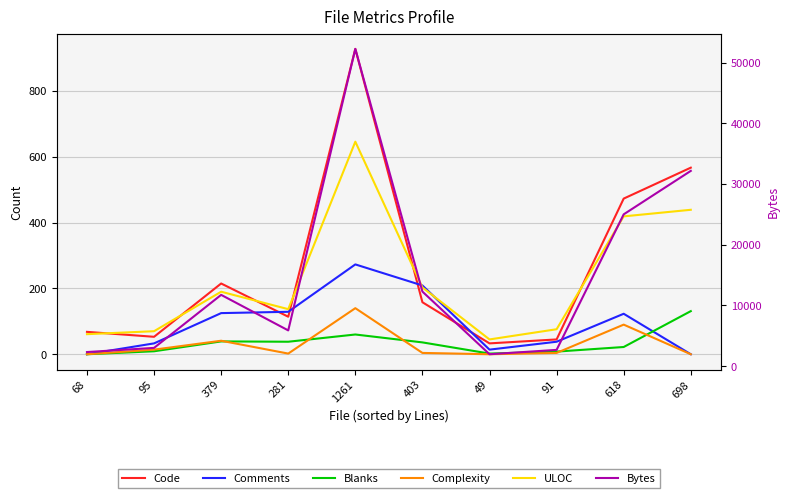

Reading right to left, extract all data points from this chart.

Code: 567	473	45	33	158	928	114	215	53	68
Comments: 0	123	38	14	209	273	129	125	33	0
Blanks: 131	22	8	2	36	60	38	39	9	0
Complexity: 0	90	4	0	4	140	2	41	14	0
ULOC: 439	419	76	45	203	646	137	190	70	61
Bytes: 32156	24994	2659	1941	12264	52260	5868	11726	2988	2301